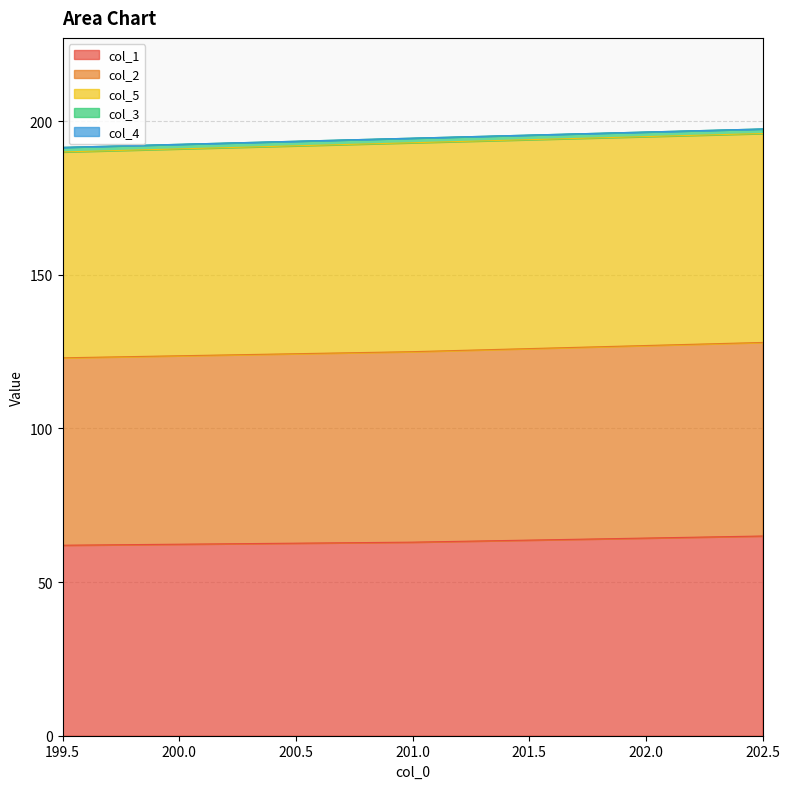

List the series in order of their peak value, highest first.

col_5, col_1, col_2, col_3, col_4